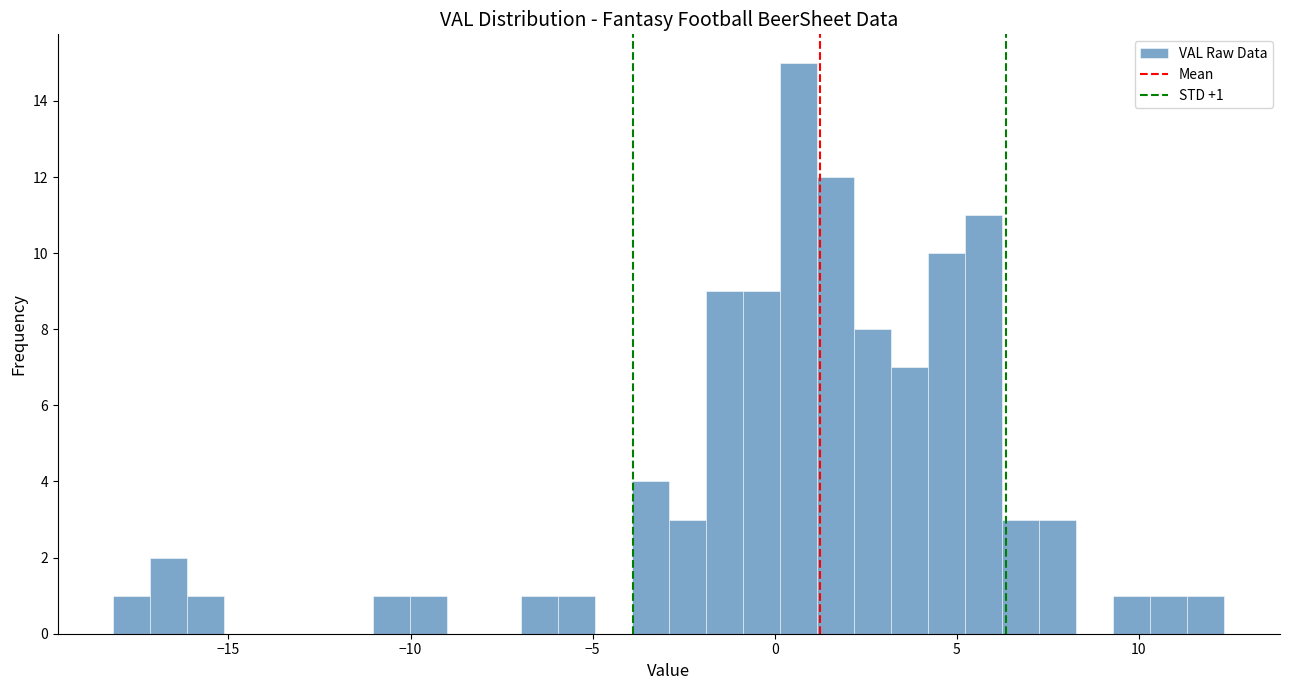

Around what value on the x-axis is the tallest bar? Give the approximate position of its centre, as read against the axis.

0.5